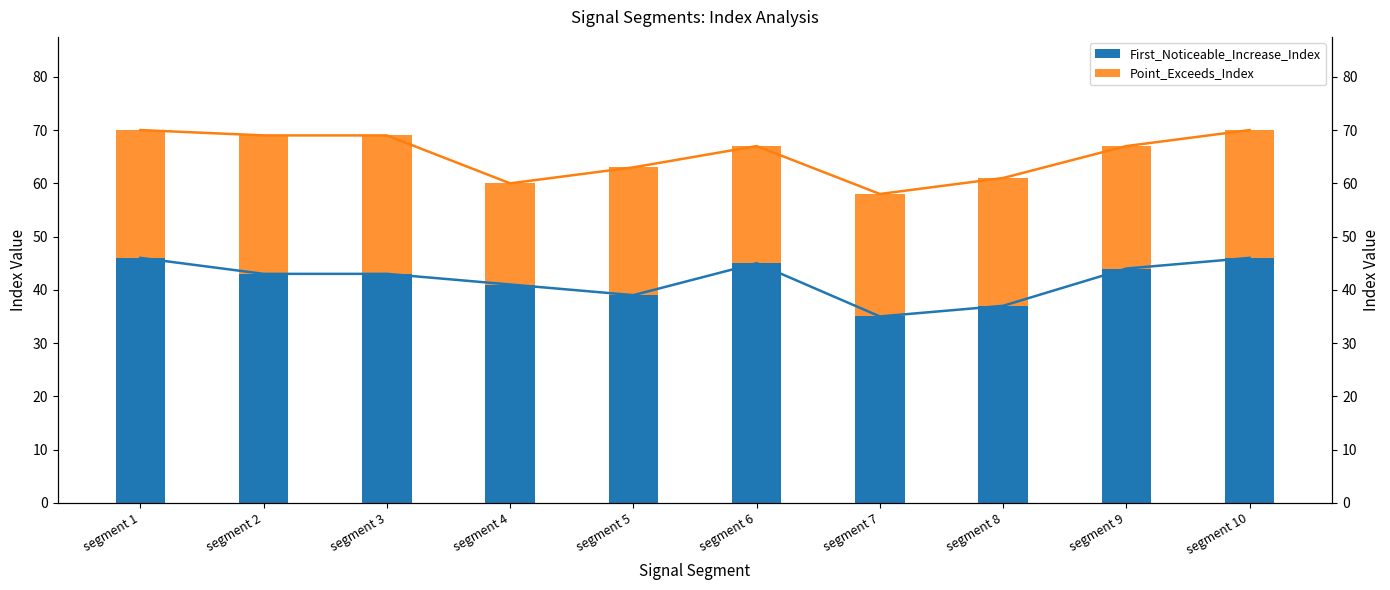

Rank the series by their average value, from lowest to highest.

First_Noticeable_Increase_Index, Point_Exceeds_Index